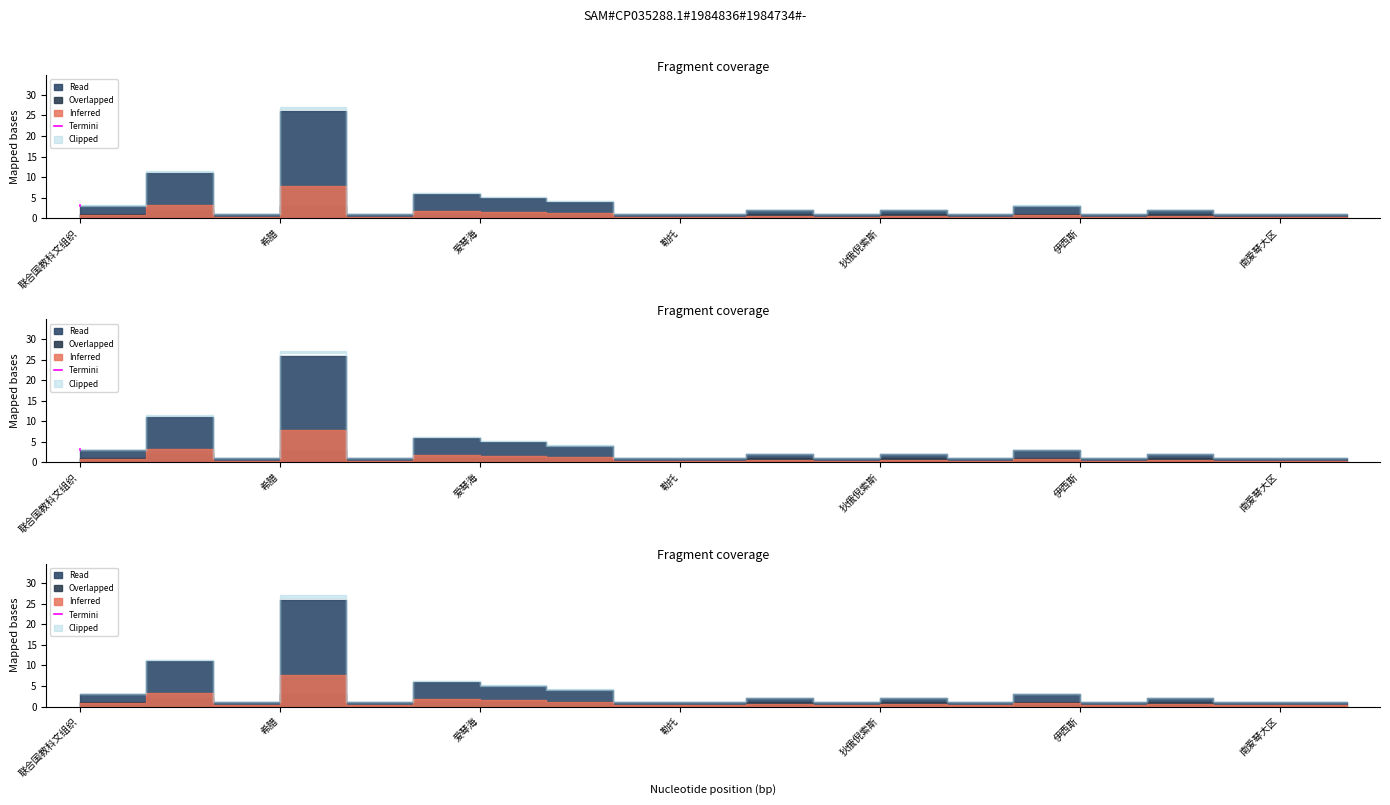

What is the label of the 1st point from the left?

联合国教科文组织